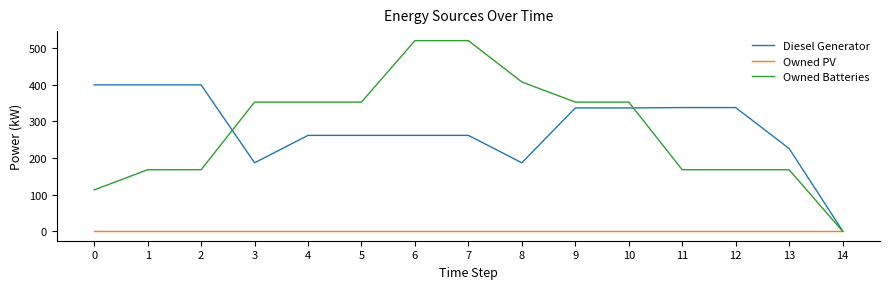

What is the total value across all series at 10?

690